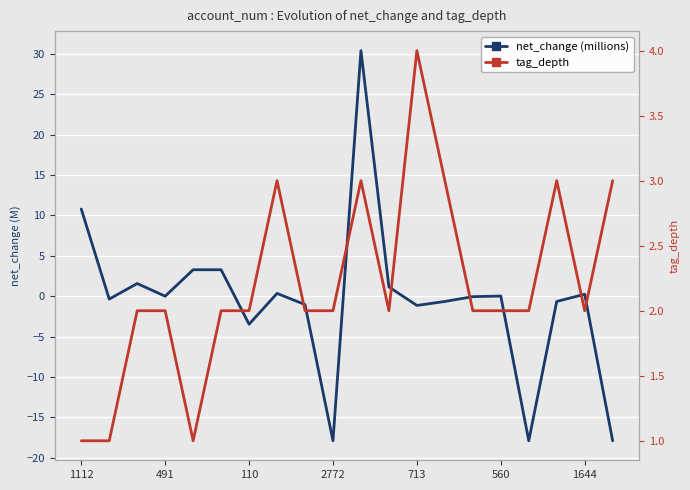

What are all the series names shown in the legend?

net_change (millions), tag_depth